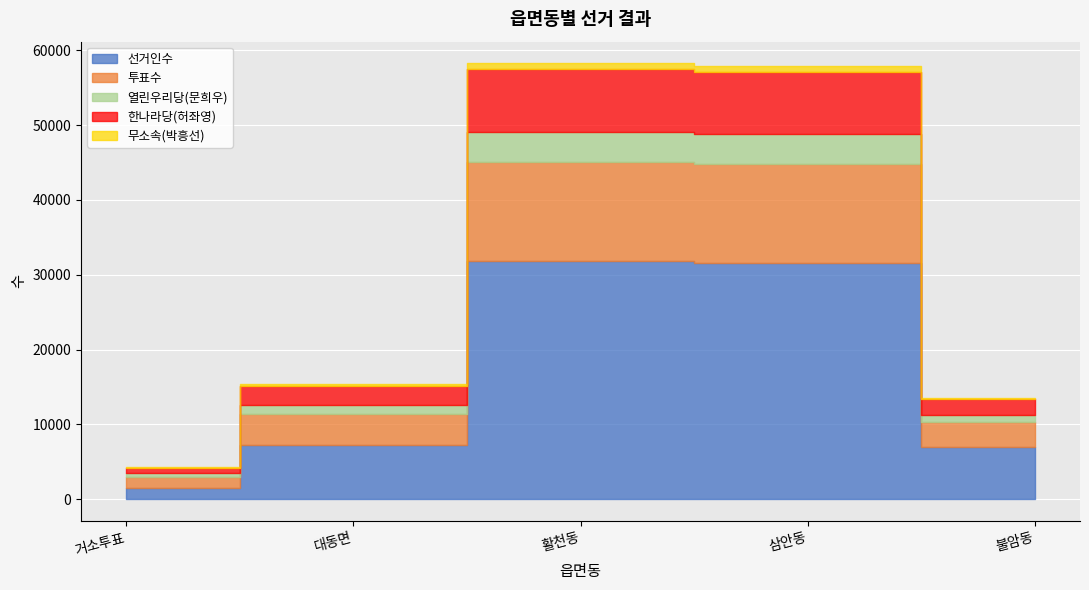

What is the sum of all 열린우리당(문희우) values?

10738